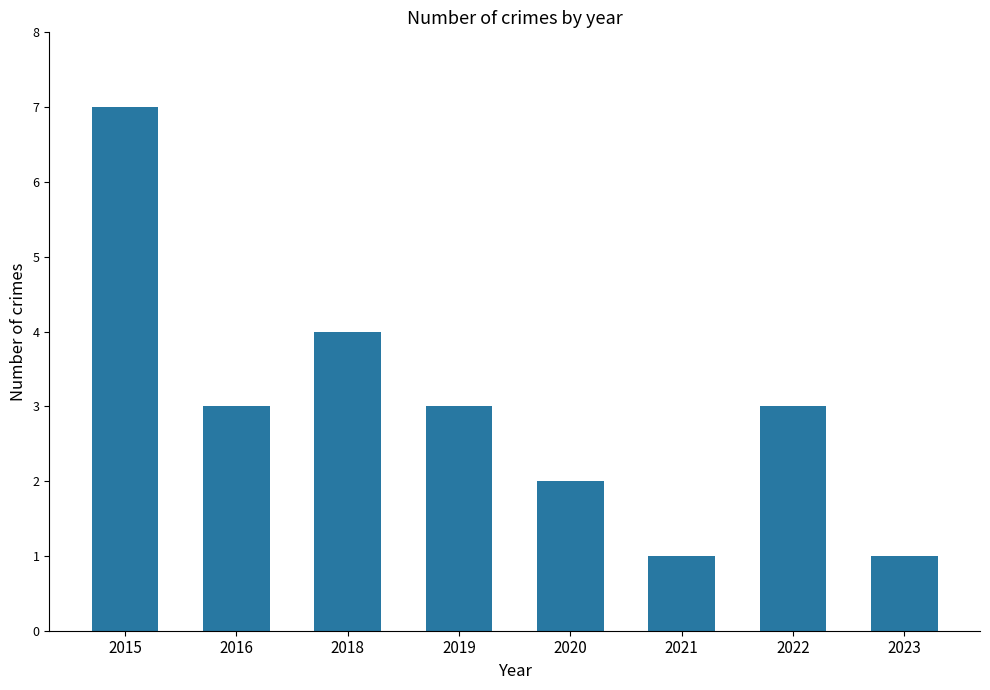

What is the sum of all values?

24